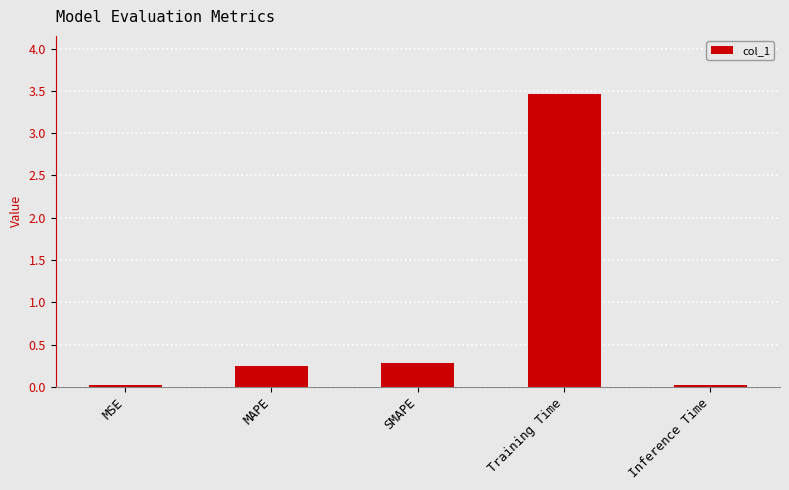

Is it true that the value at Inference Time is 0.0?

True